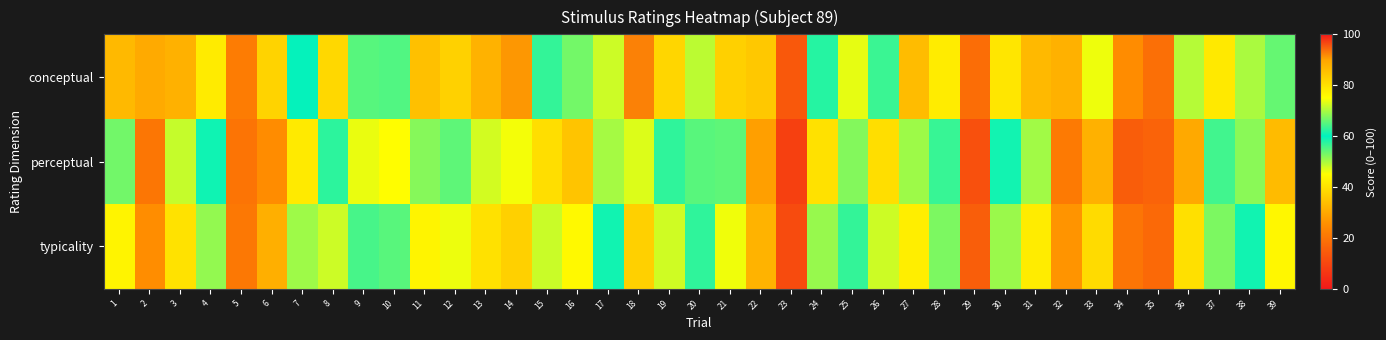

Count the number of categories in the chart.

39